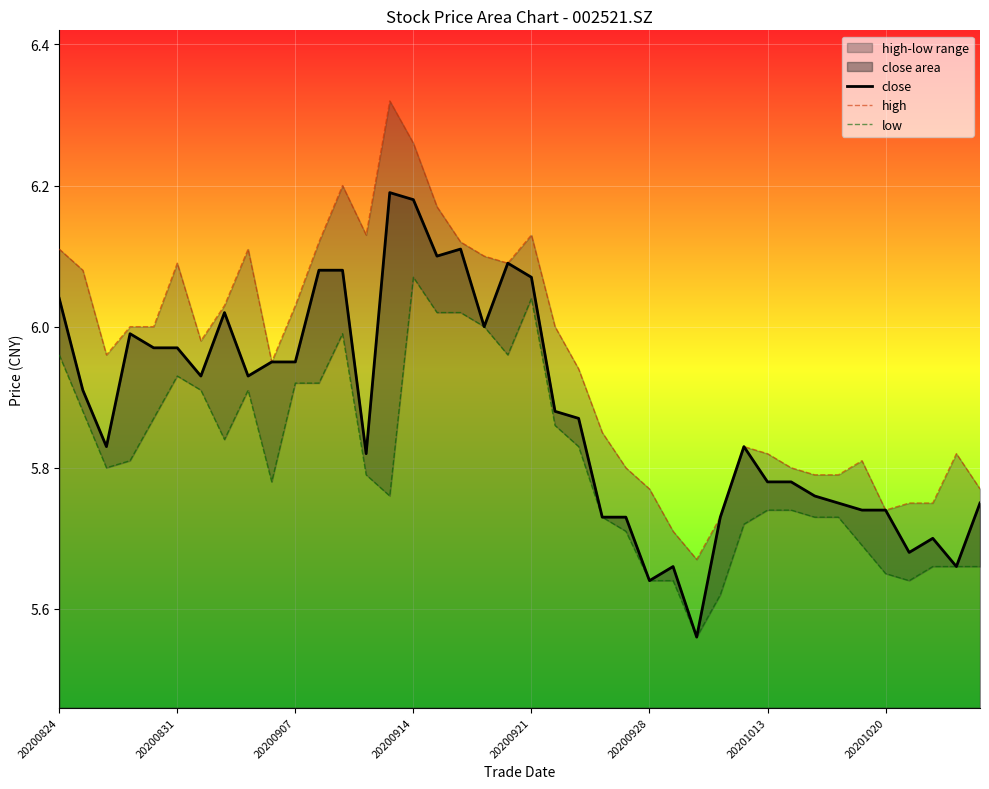

Rank the series by their maximum value, from highest to lowest.

high, close, low